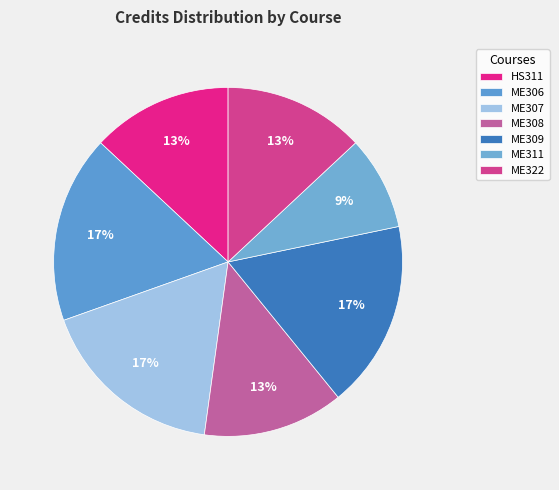

What is the largest slice in the pie chart?

ME306